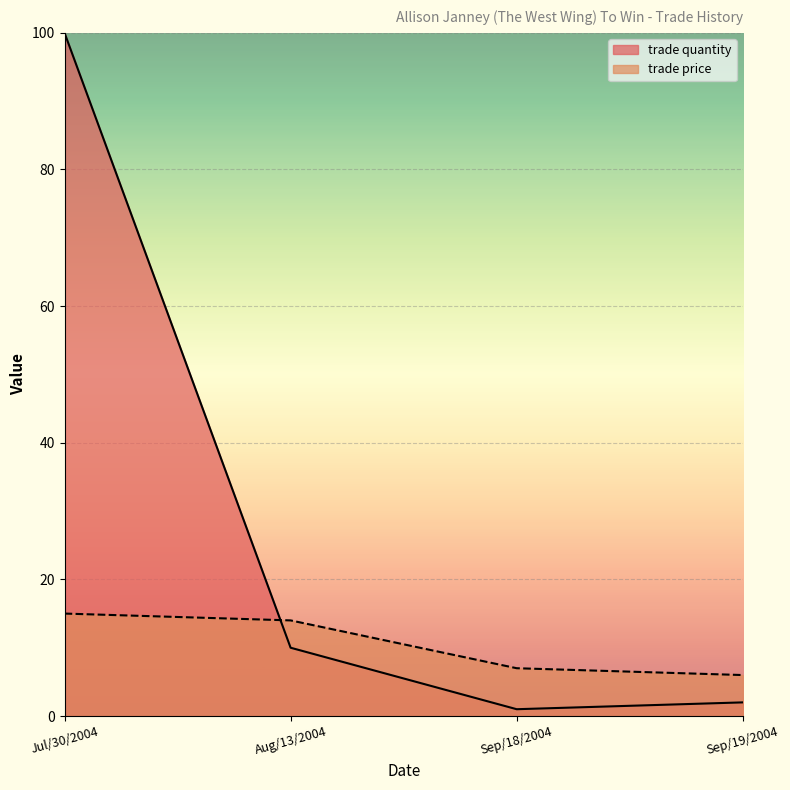

Which series changed the most between Sep/18/2004 and Sep/19/2004?

trade quantity